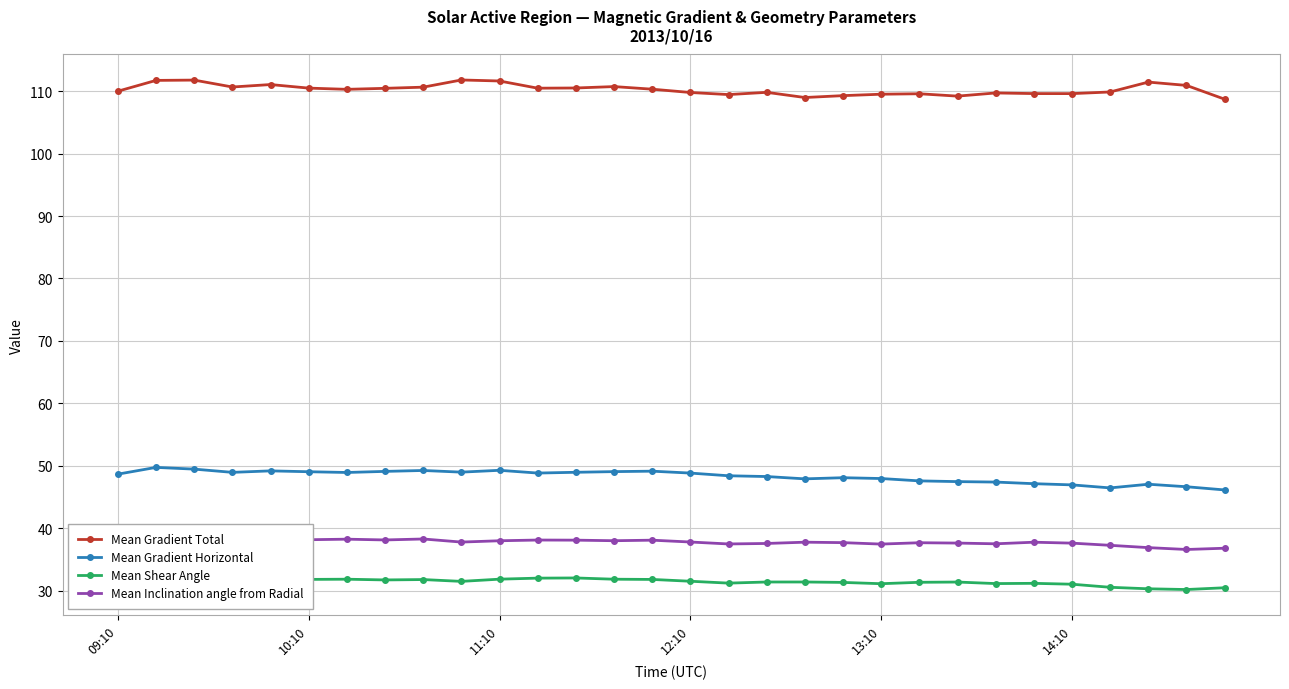

True or false: Mean Shear Angle and Mean Gradient Total intersect in this chart.

False